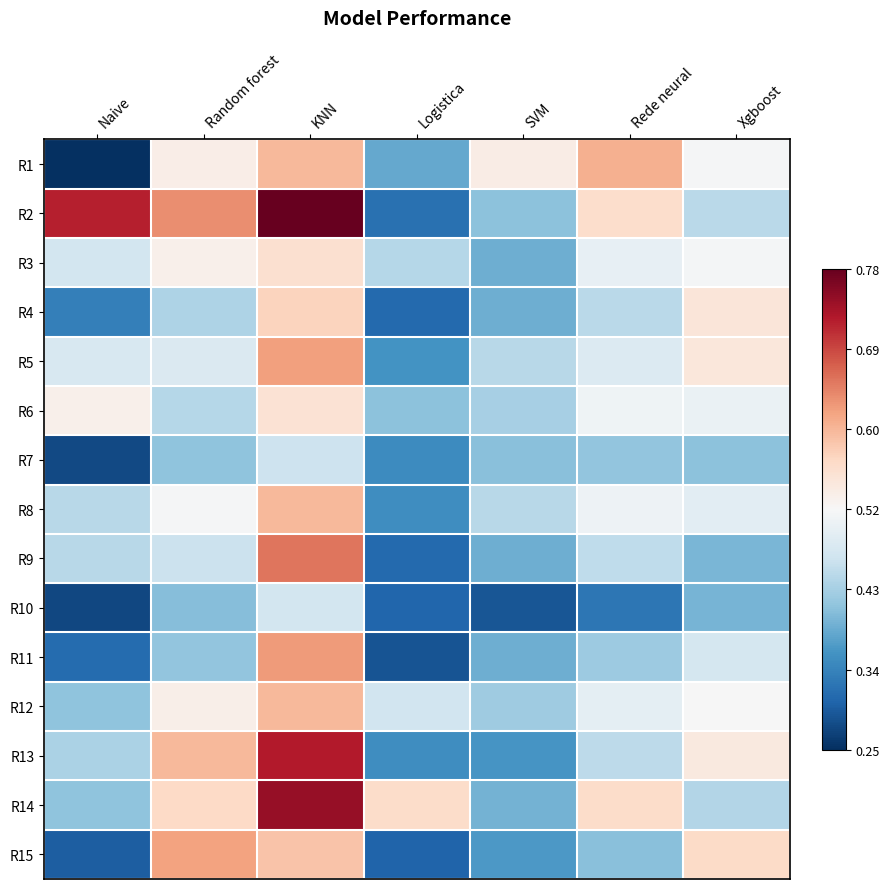

Which has a higher value, KNN or SVM?

KNN